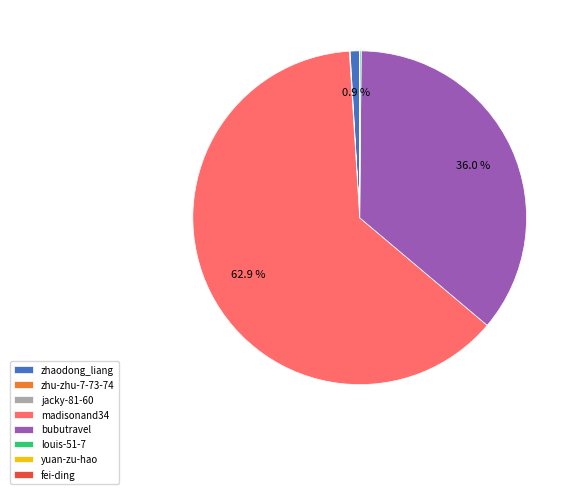

Is madisonand34 the majority of the pie?

Yes